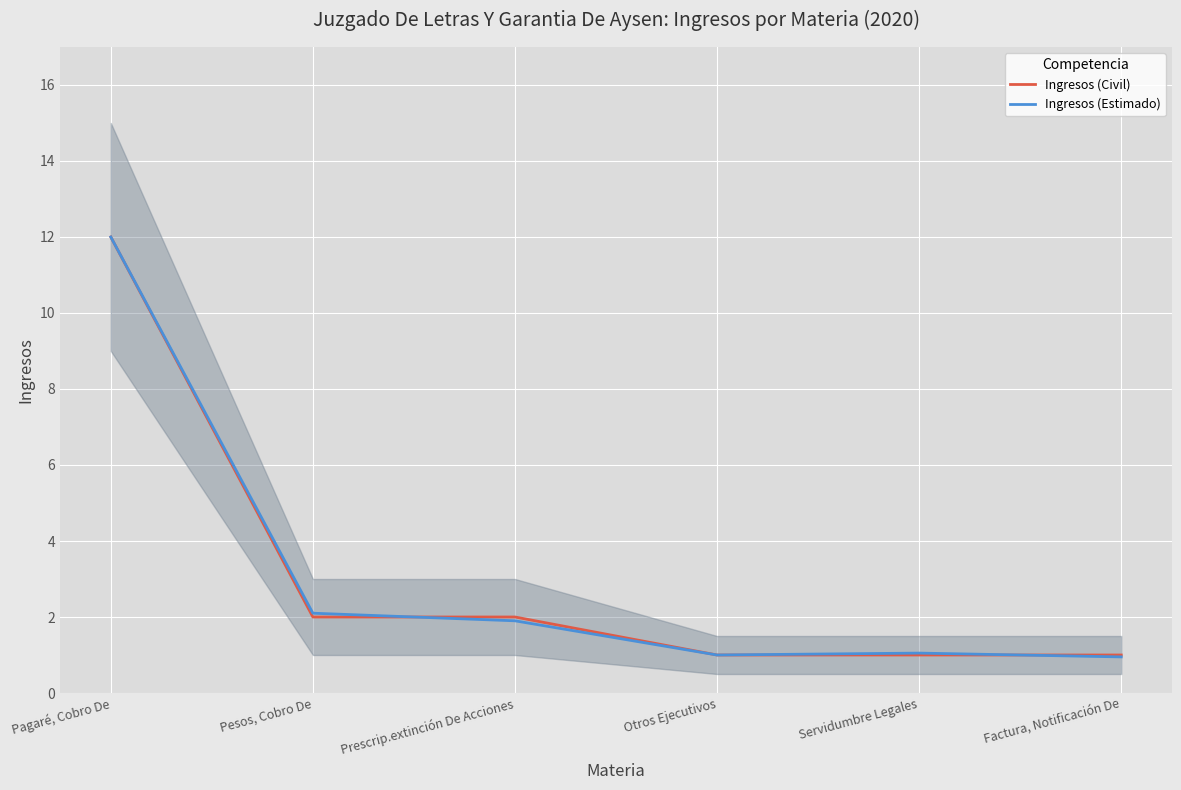

What is the difference between the maximum and second lowest values in the Ingresos (Civil) series?

11.0